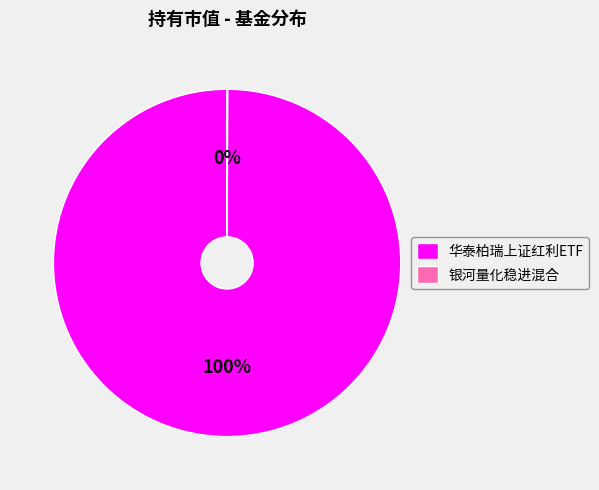

Is it true that 华泰柏瑞上证红利ETF is 100% of the pie?

True